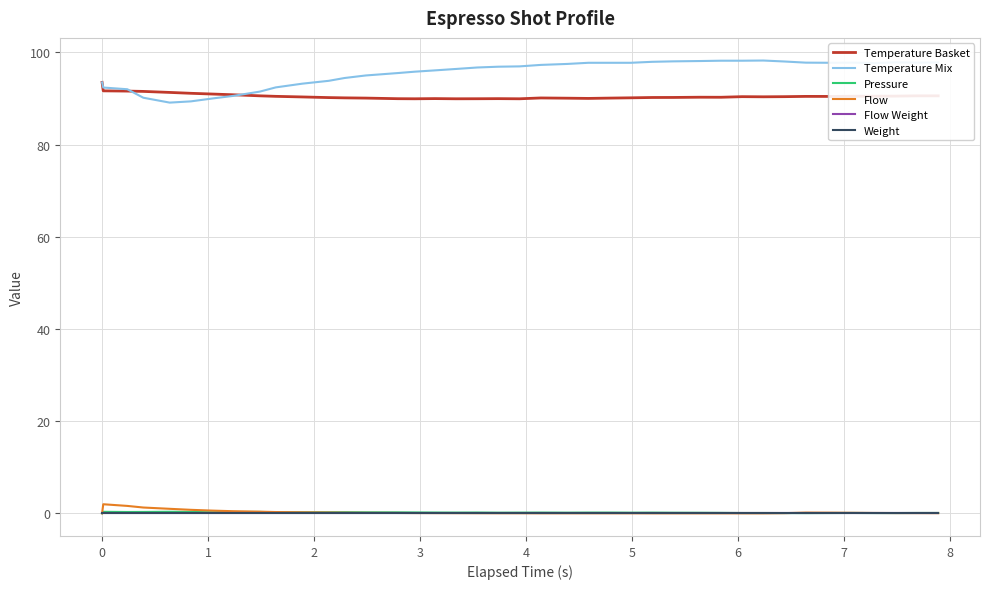

Reading right to left, transcribe all the data shown in this chart.

Temperature Basket: 90.6	90.6	90.5	90.5	90.5	90.5	90.5	90.4	90.4	90.4	90.3	90.3	90.2	90.2	90.2	90.1	90.0	90.1	90.1	89.9	90.0	90.0	89.9	90.0	89.9	90.0	90.1	90.1	90.2	90.3	90.5	90.6	90.8	91.0	91.1	91.3	91.5	91.6	91.7	93.5
Temperature Mix: 97.8	97.8	97.8	97.7	97.8	97.8	97.8	98.0	98.2	98.2	98.2	98.1	98.1	98.0	97.8	97.8	97.8	97.5	97.3	97.0	96.9	96.7	96.4	96.1	95.8	95.5	95.0	94.5	93.8	93.2	92.4	91.5	90.6	90.0	89.4	89.1	90.2	92.0	92.4	93.5
Pressure: 0.1	0.1	0.1	0.1	0.1	0.1	0.1	0.1	0.1	0.1	0.1	0.1	0.1	0.1	0.1	0.2	0.2	0.1	0.2	0.1	0.1	0.2	0.2	0.2	0.2	0.2	0.2	0.2	0.2	0.2	0.2	0.3	0.3	0.2	0.3	0.3	0.3	0.3	0.3	0.0
Flow: 0.0	0.1	0.1	0.1	0.1	0.1	0.2	0.0	0.0	0.0	0.0	0.0	0.0	0.0	0.0	0.0	0.0	0.0	0.0	0.0	0.0	0.0	0.0	0.1	0.1	0.1	0.1	0.1	0.2	0.2	0.3	0.4	0.5	0.6	0.8	1.0	1.3	1.6	2.0	0.0
Flow Weight: 0.0	0.0	0.0	0.0	0.0	0.0	0.0	0.0	0.0	0.0	0.0	0.0	0.0	0.0	0.0	0.0	0.0	0.0	0.0	0.0	0.0	0.0	0.0	0.0	0.0	0.0	0.0	0.0	0.0	0.0	0.0	0.0	0.0	0.0	0.0	0.0	0.0	0.0	0.0	0.0
Weight: 0.0	0.0	0.0	0.0	0.0	0.0	0.0	0.0	0.0	0.0	0.0	0.0	0.0	0.0	0.0	0.0	0.0	0.0	0.0	0.0	0.0	0.0	0.0	0.0	0.0	0.0	0.0	0.0	0.0	0.0	0.0	0.0	0.0	0.0	0.0	0.0	0.0	0.0	0.0	0.0